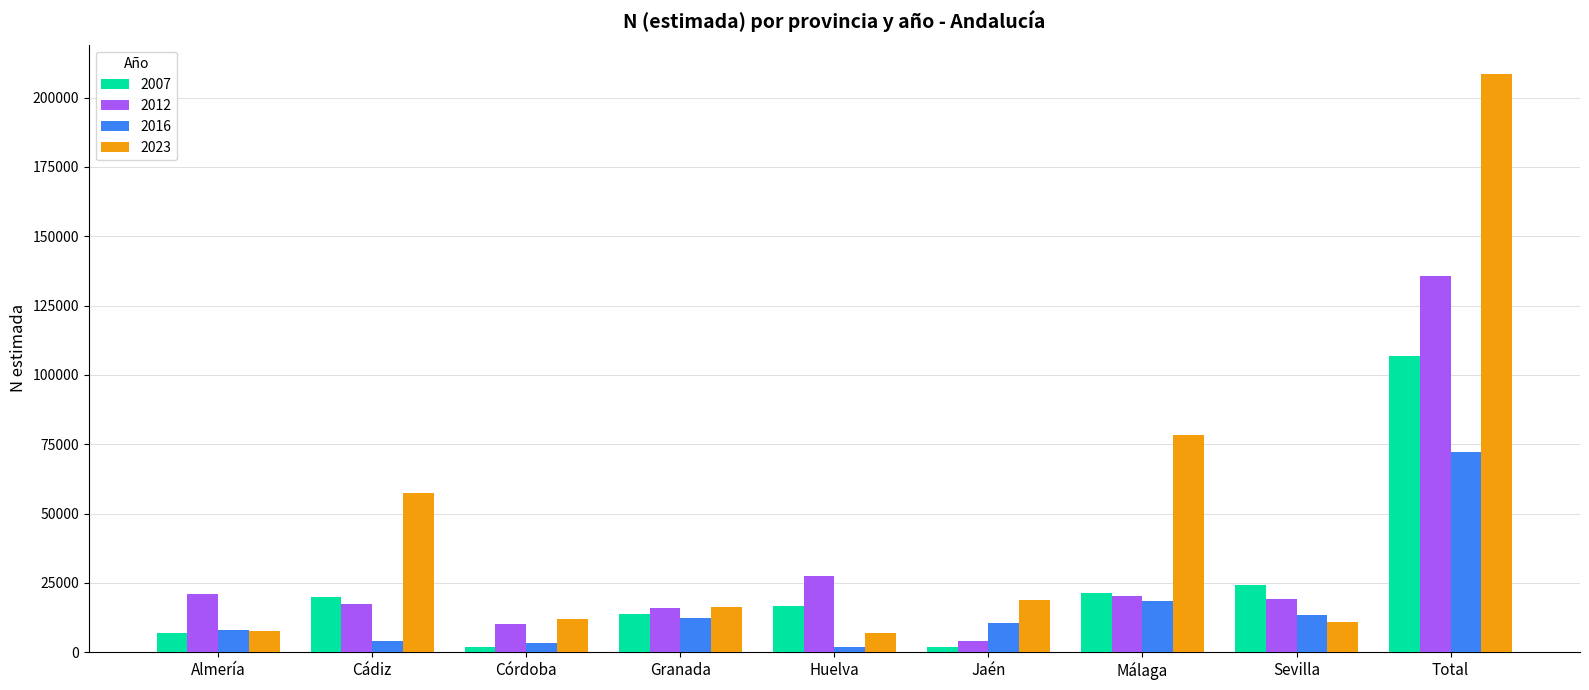

At which category is the sum across all series the highest?

Total